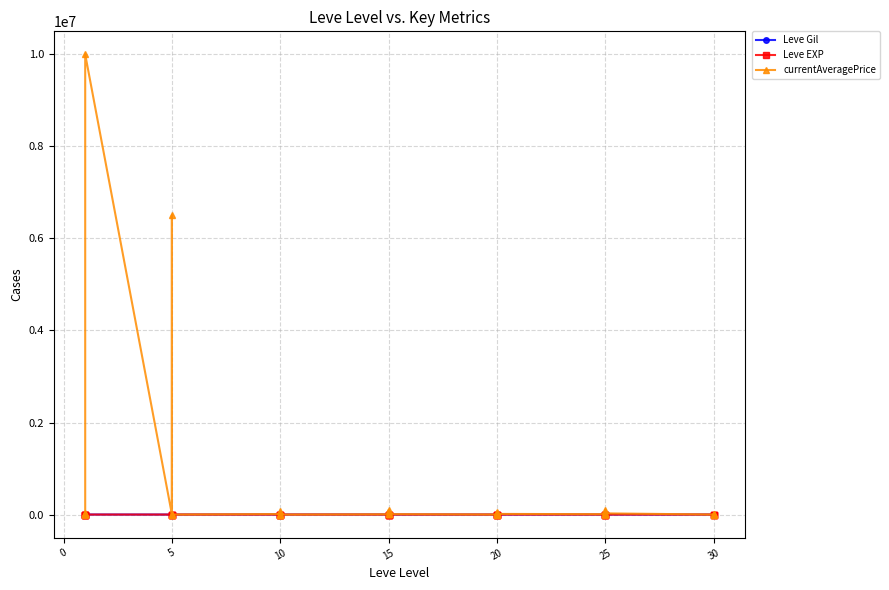

Rank the series by their maximum value, from lowest to highest.

Leve EXP, Leve Gil, currentAveragePrice